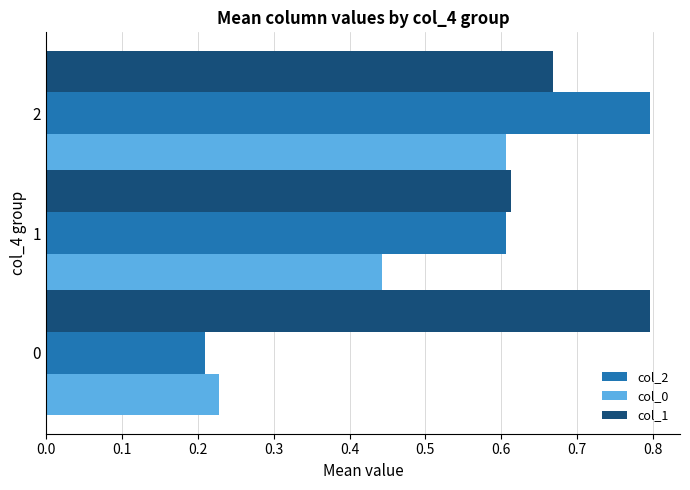

Which series has the largest range (max minus min)?

col_2